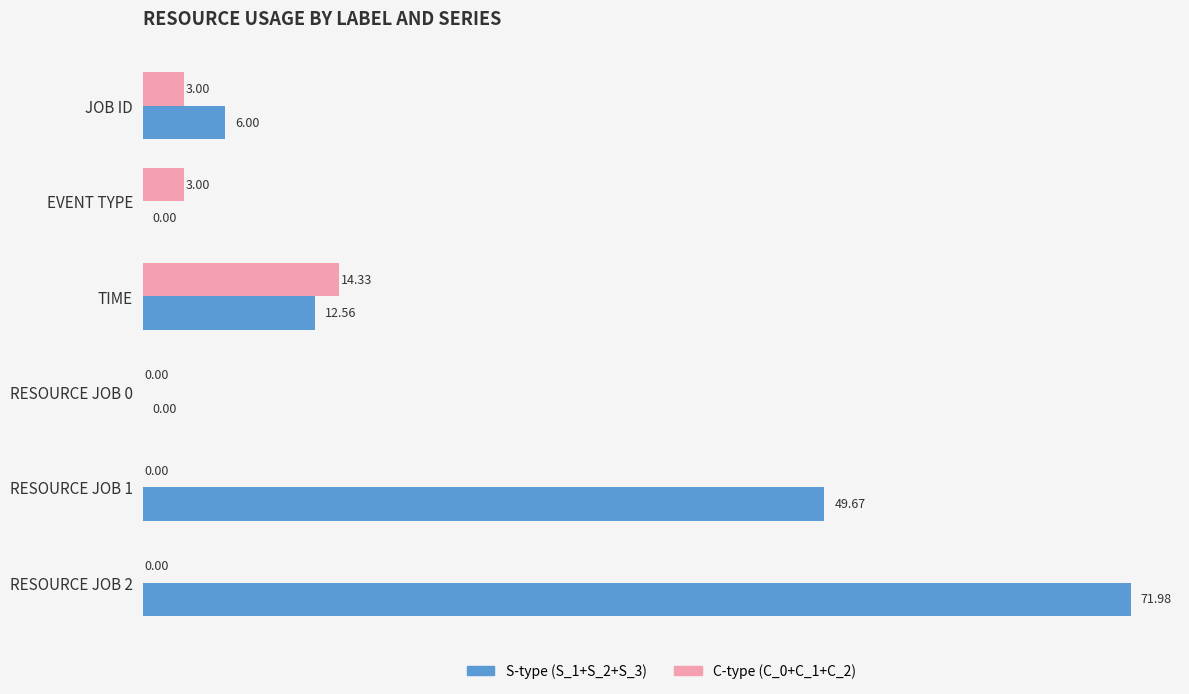

At which label is S-type (S_1+S_2+S_3) closest to 35?

RESOURCE JOB 1